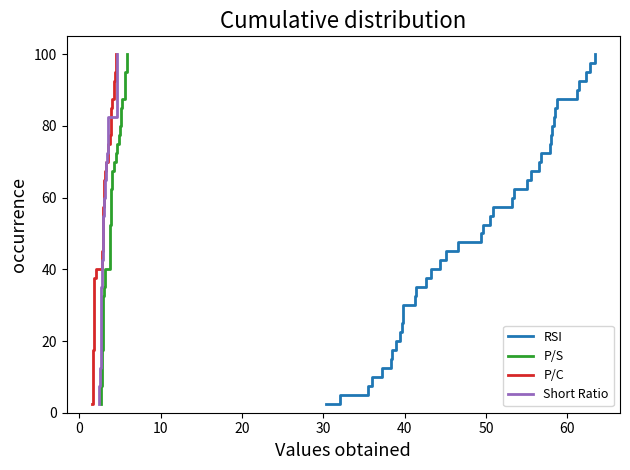

How many lines are shown in the chart?

4